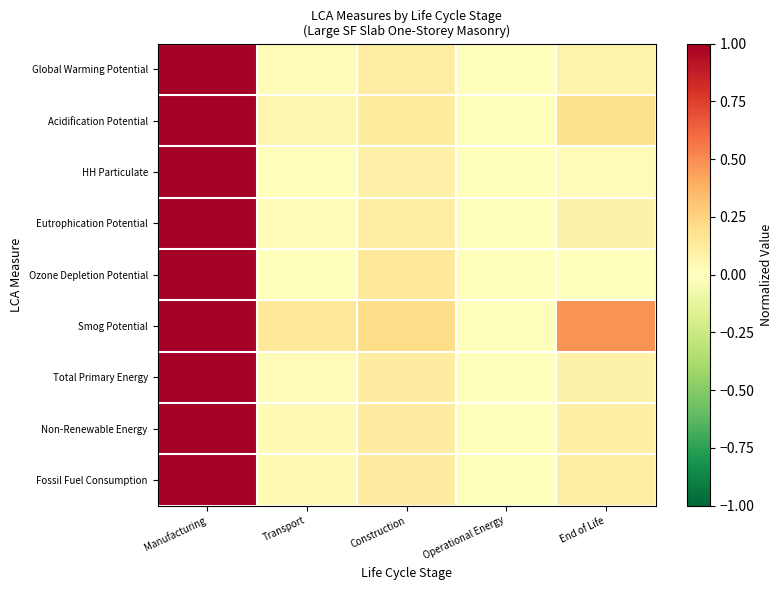

How many categories are shown in the chart?

5